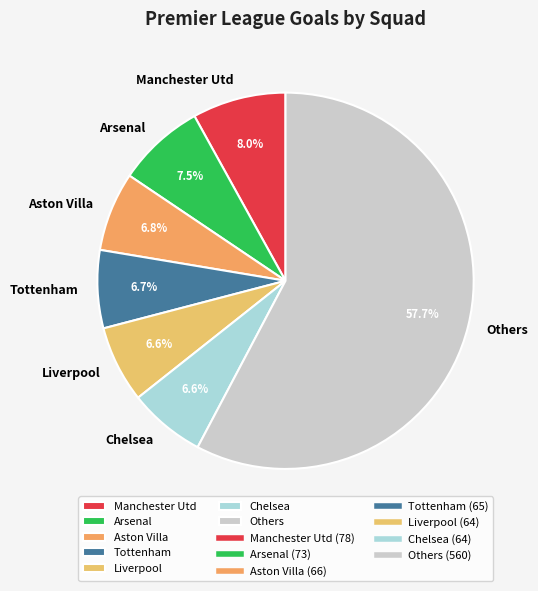

What is the largest slice in the pie chart?

Others